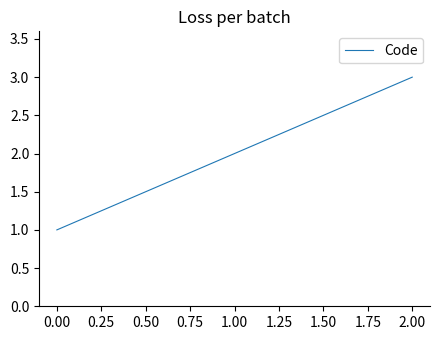

What is the greatest value displayed?

3